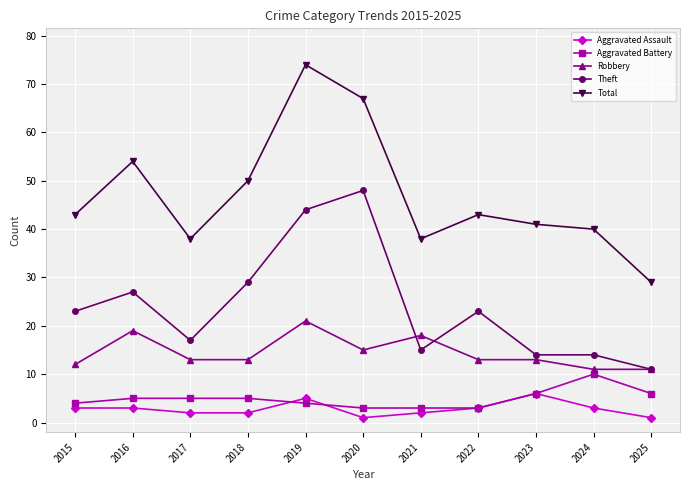

What value does the Aggravated Battery series have at 2024?

10